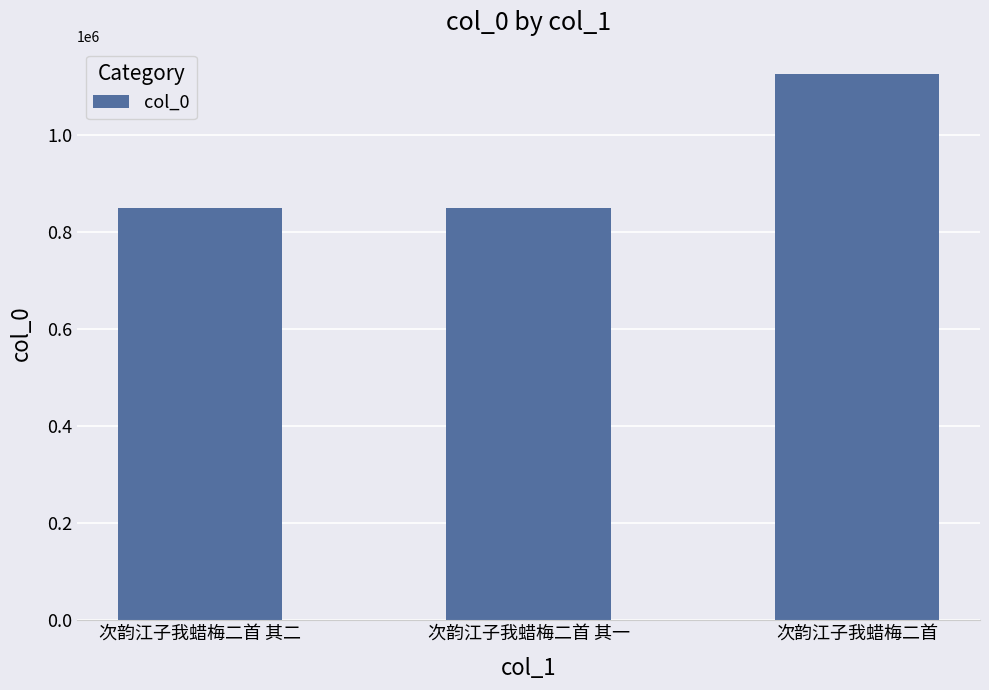

At which category does the chart reach its peak across all series?

次韵江子我蜡梅二首